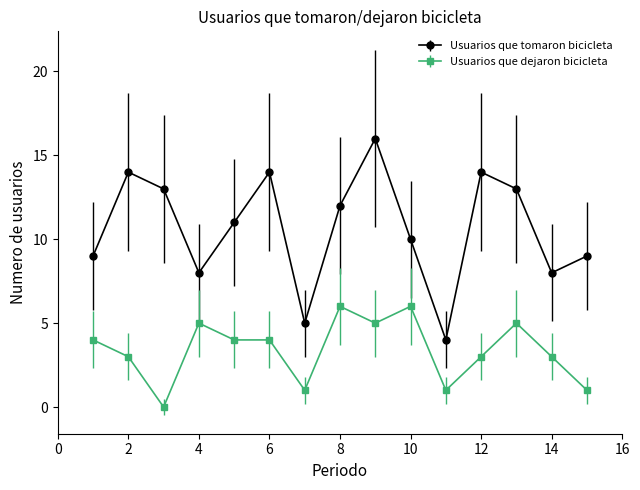

List the series in order of their overall mean, lowest first.

Usuarios que dejaron bicicleta, Usuarios que tomaron bicicleta